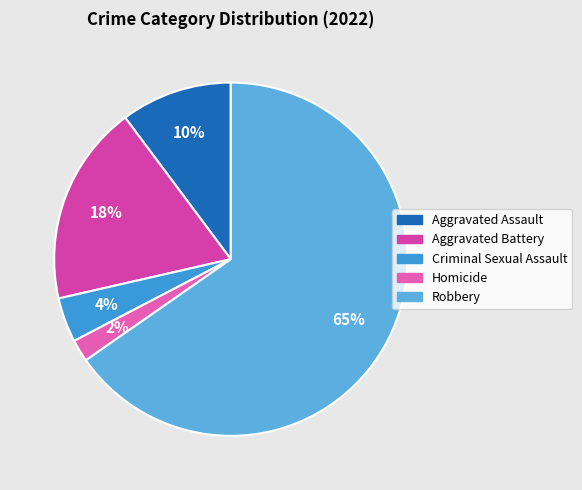

Count the number of slices in the pie.

5